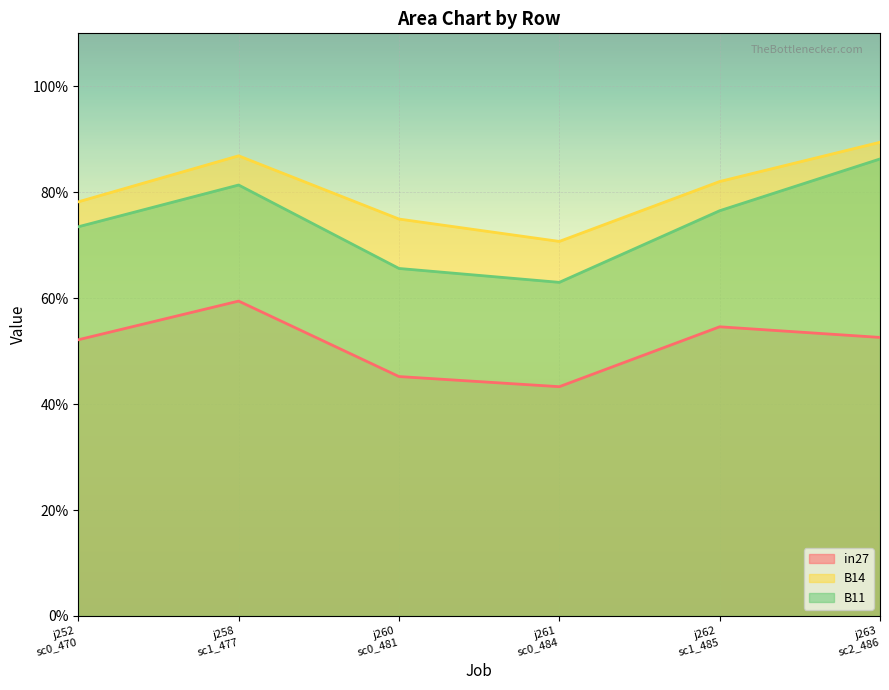

At which label does B14 reach its minimum?

j261
sc0_484